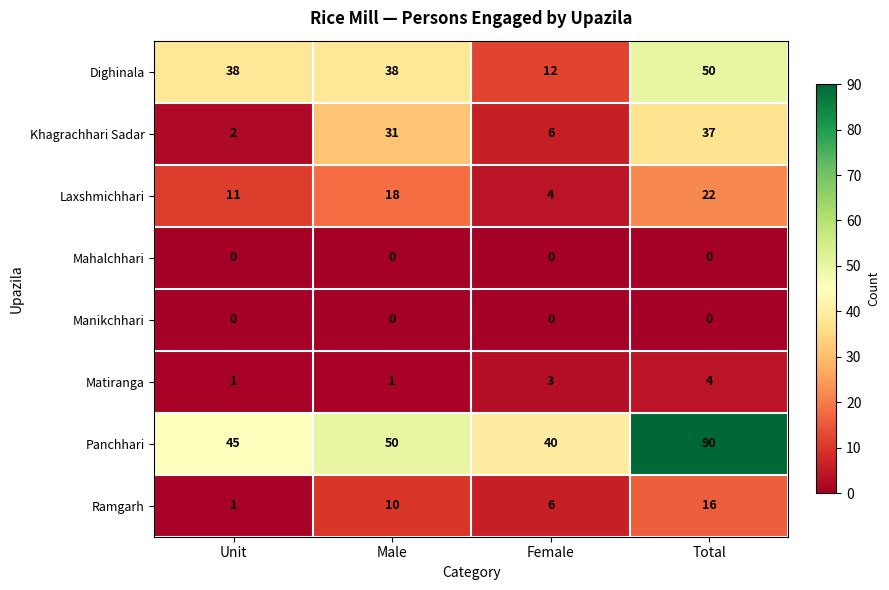

What is the highest value of the Dighinala series?

50